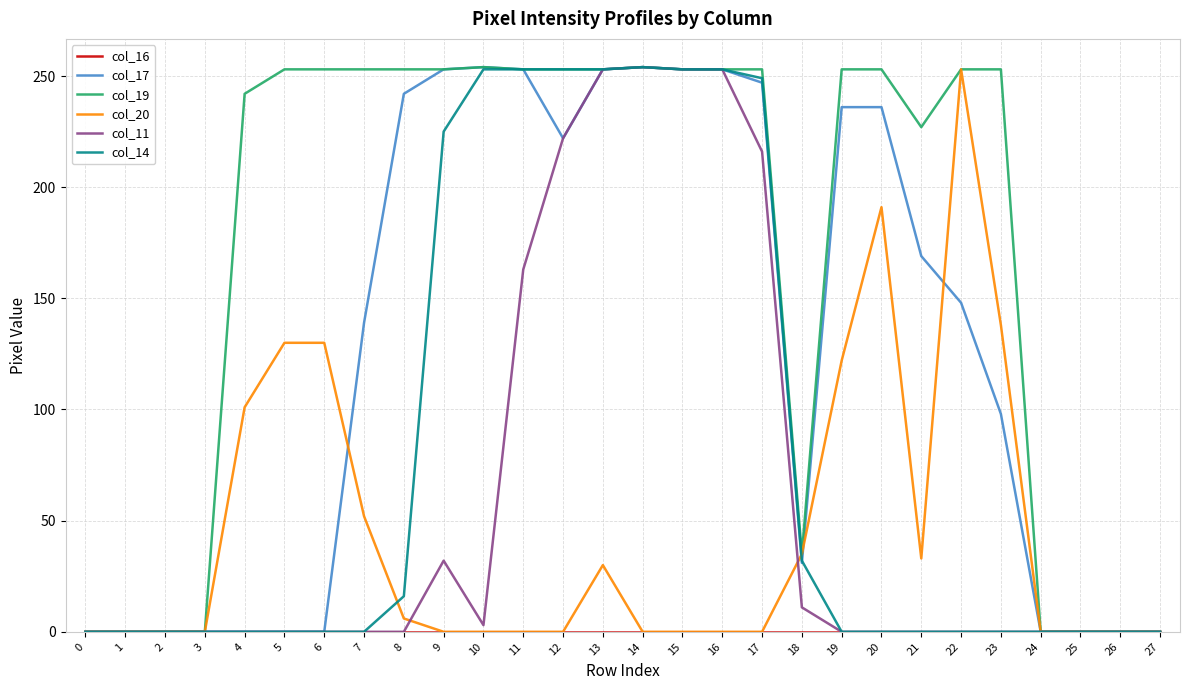

Where is col_19 nearest to the value 127?

18